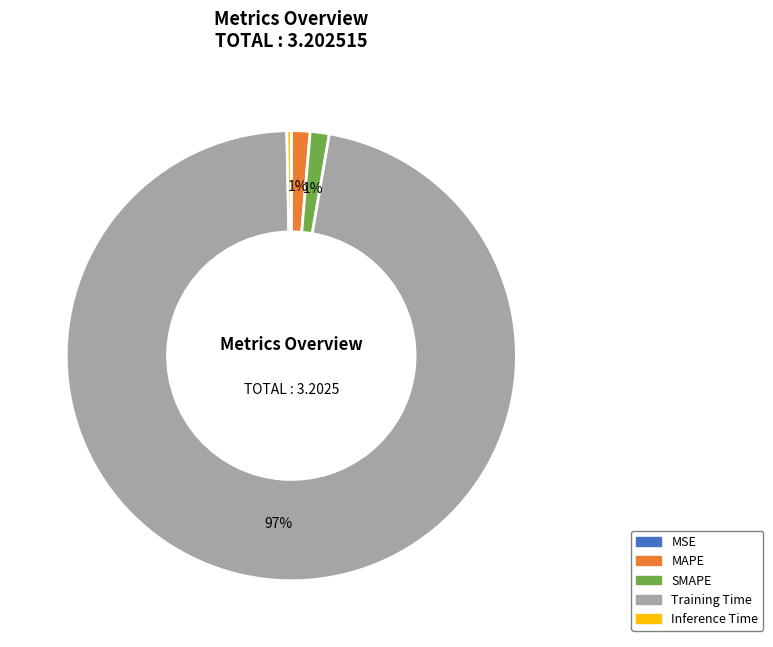

What is the largest slice in the pie chart?

Training Time